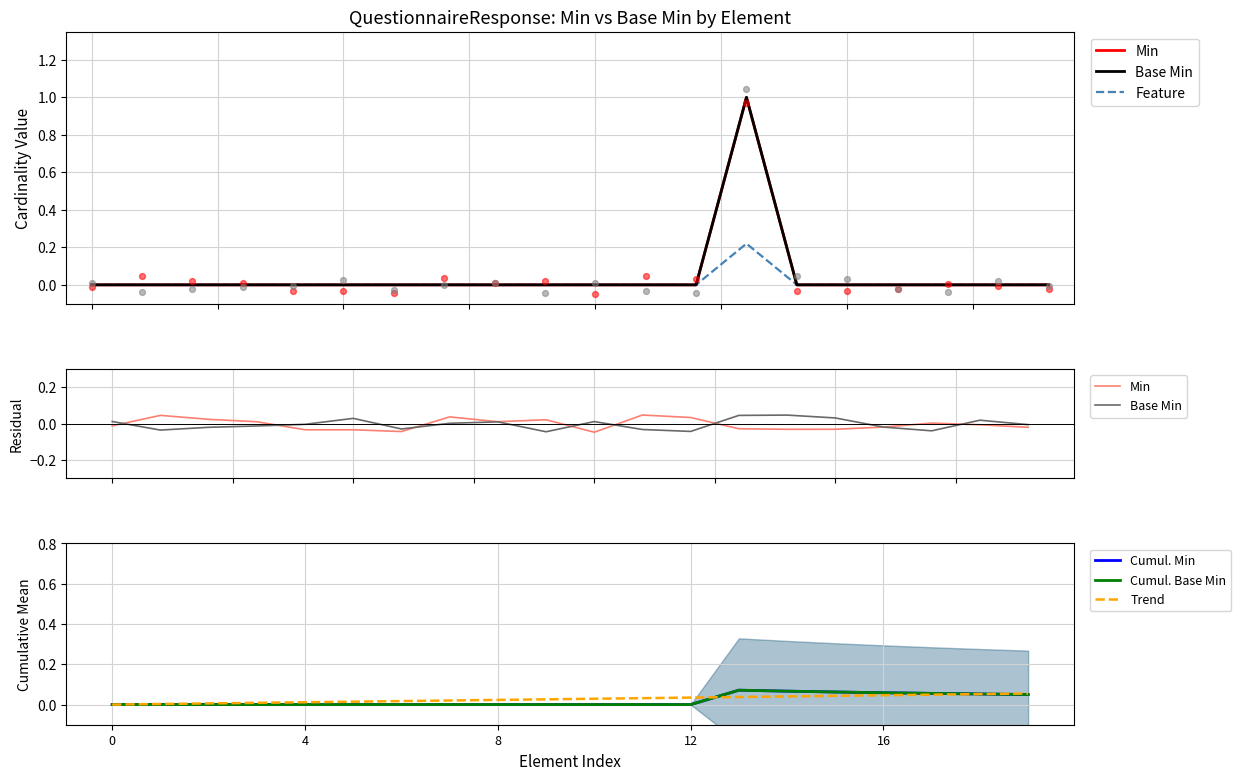

Which series reaches the maximum Y coordinate?

Feature